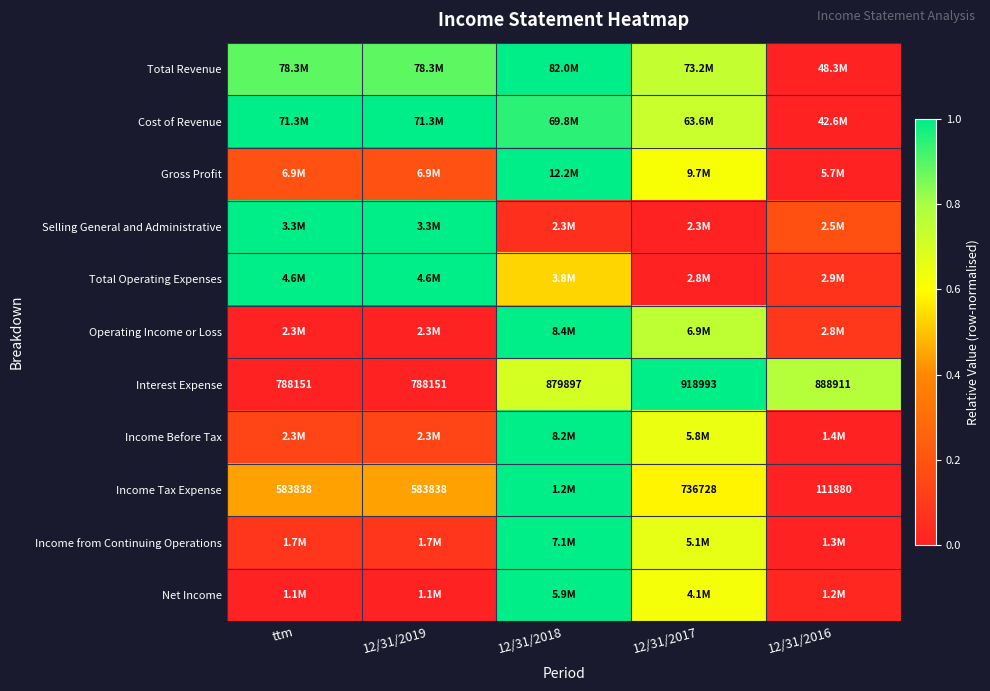

What is the difference between the maximum and minimum values in the Income Before Tax series?

1.0